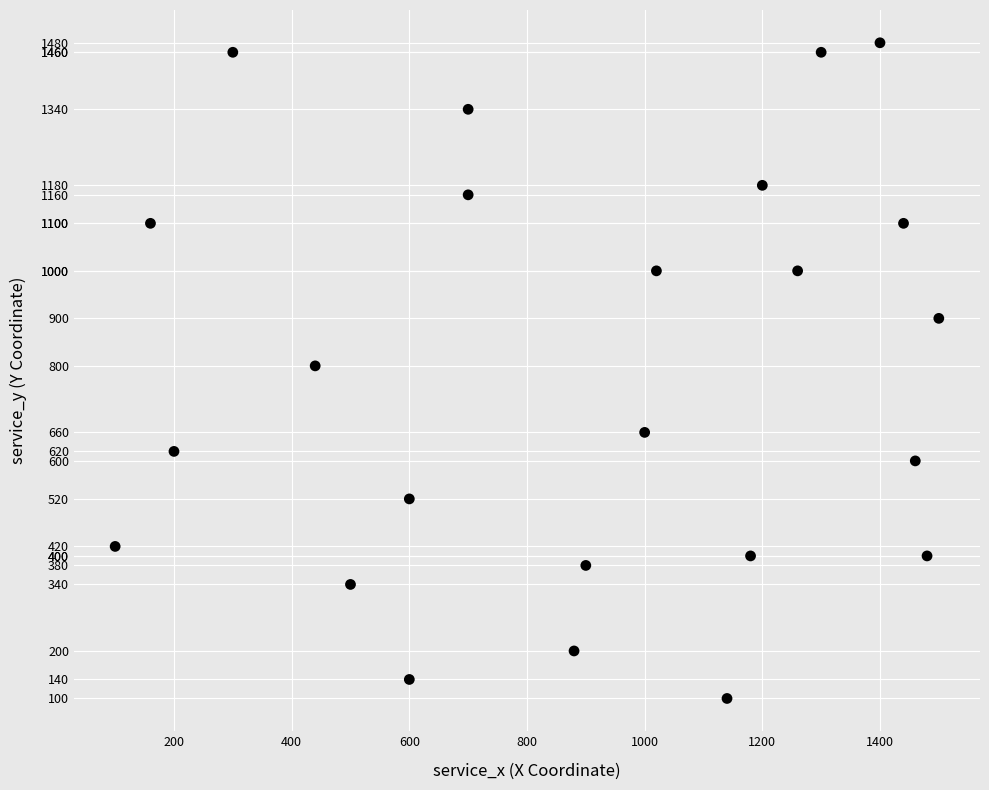

What is the range of X values (max minus min)?

1400